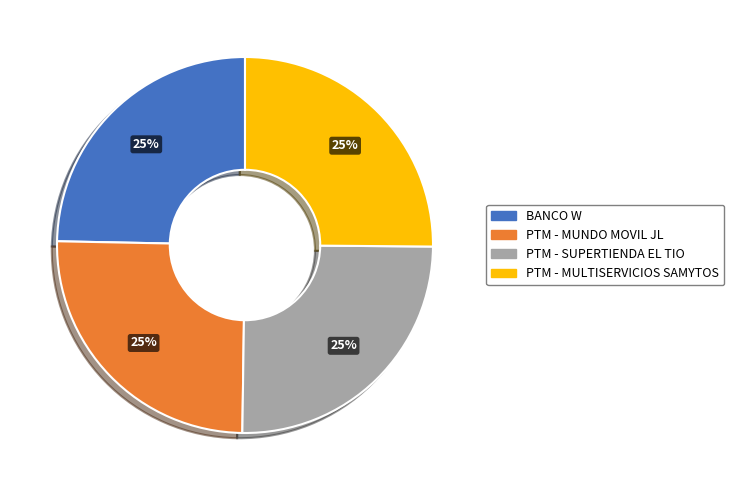

To the nearest percent, what portion does PTM - MUNDO MOVIL JL represent?

25%